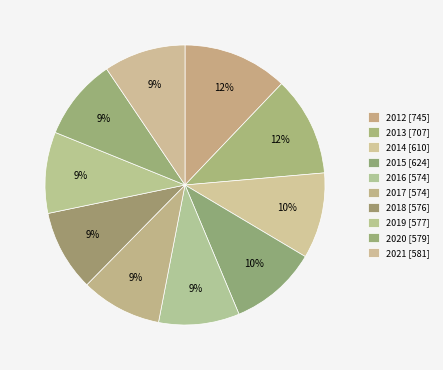

Count the number of slices in the pie.

10